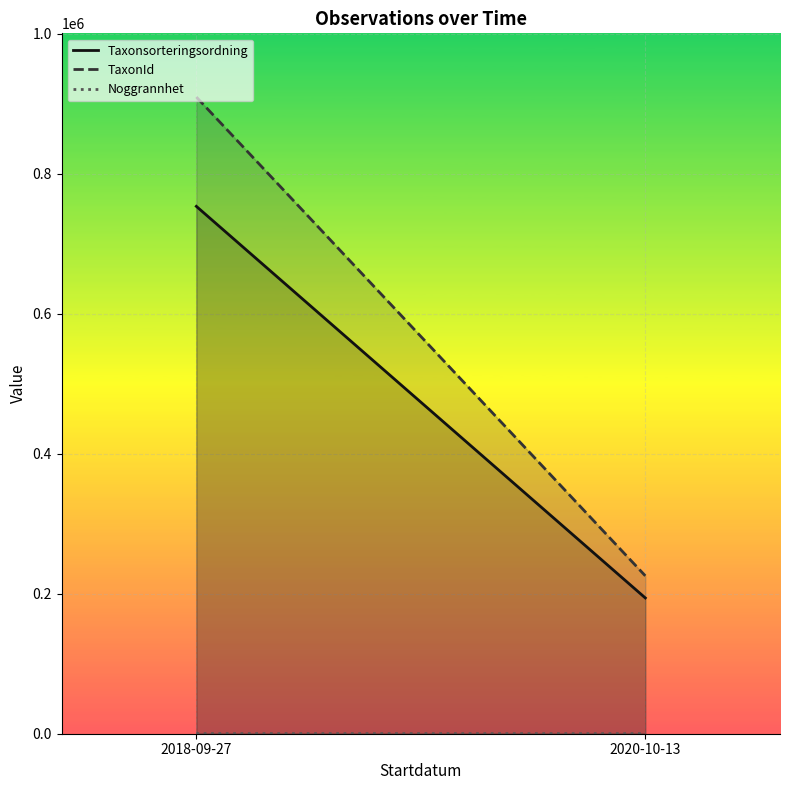

What is the value of the Noggrannhet point at the 2nd from the left?

21